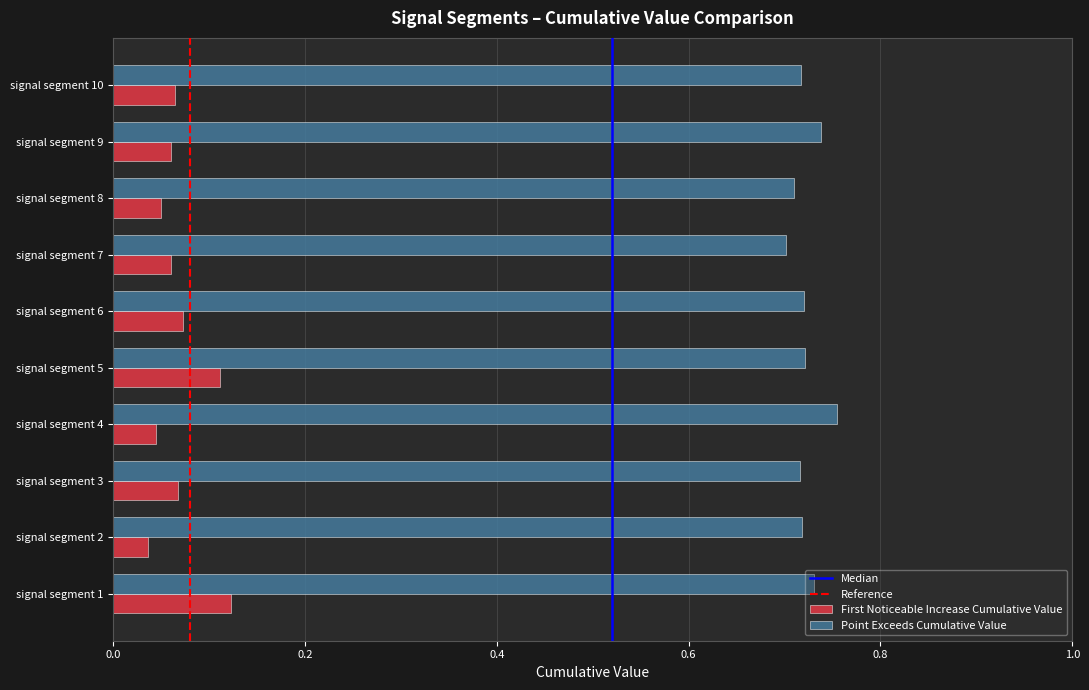

Is the value of Point Exceeds Cumulative Value at signal segment 6 greater than the value of First Noticeable Increase Cumulative Value at signal segment 3?

Yes